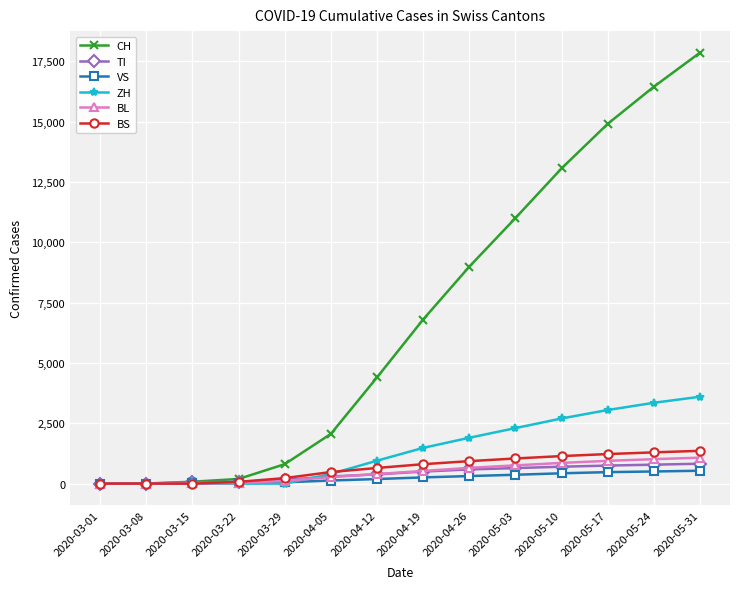

What is the label of the 9th point from the left?

2020-04-26